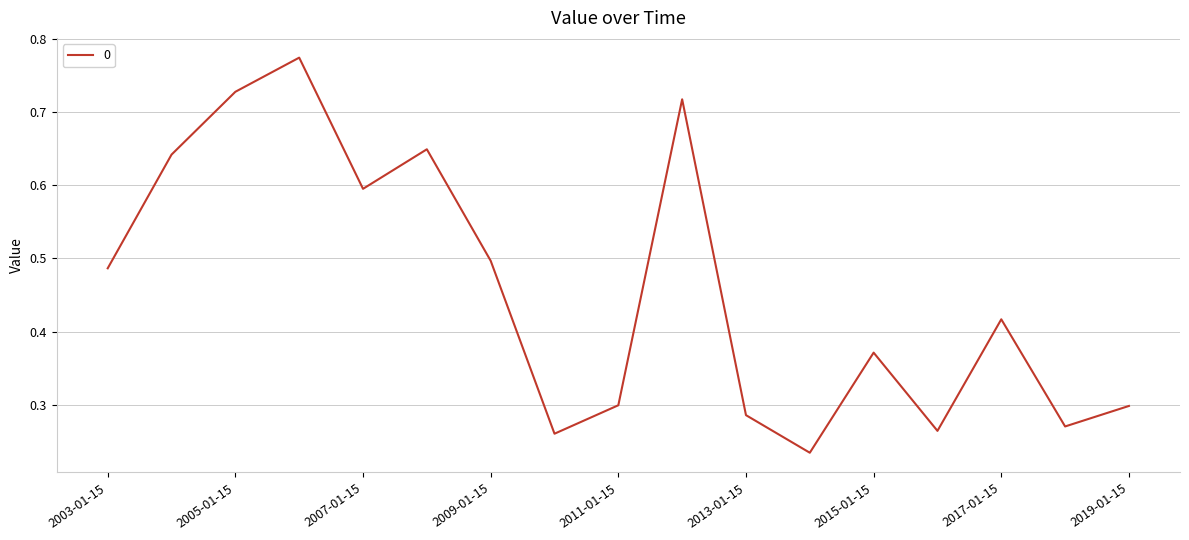

Rank the categories by value from highest to lowest.

2006-01-15, 2005-01-15, 2012-01-15, 2008-01-15, 2004-01-15, 2007-01-15, 2009-01-15, 2003-01-15, 2017-01-15, 2015-01-15, 2011-01-15, 2019-01-15, 2013-01-15, 2018-01-15, 2016-01-15, 2010-01-15, 2014-01-15